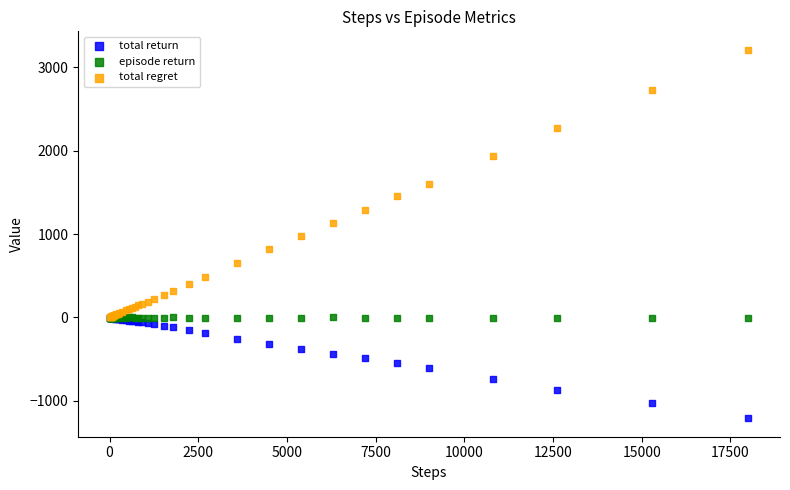

Which series contains the lowest Y value?

total return